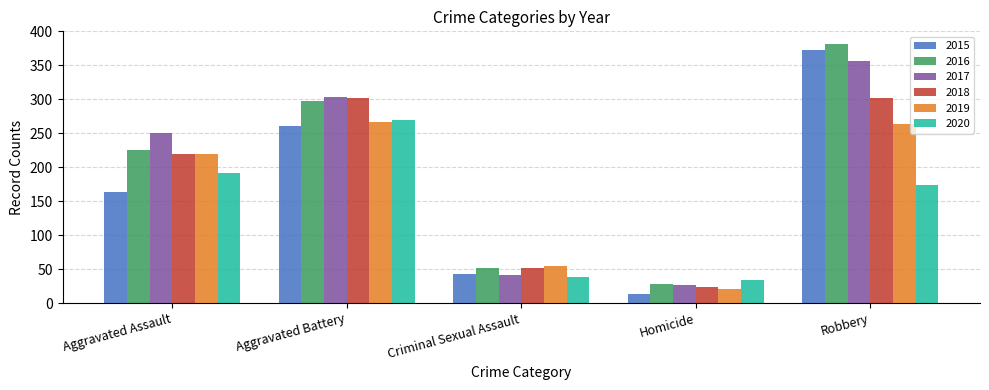

Reading left to right, extract all data points from this chart.

2015: Aggravated Assault=164	Aggravated Battery=260	Criminal Sexual Assault=43	Homicide=13	Robbery=372
2016: Aggravated Assault=225	Aggravated Battery=298	Criminal Sexual Assault=51	Homicide=28	Robbery=381
2017: Aggravated Assault=251	Aggravated Battery=303	Criminal Sexual Assault=41	Homicide=27	Robbery=356
2018: Aggravated Assault=220	Aggravated Battery=302	Criminal Sexual Assault=51	Homicide=23	Robbery=302
2019: Aggravated Assault=220	Aggravated Battery=267	Criminal Sexual Assault=54	Homicide=21	Robbery=264
2020: Aggravated Assault=192	Aggravated Battery=269	Criminal Sexual Assault=39	Homicide=34	Robbery=174